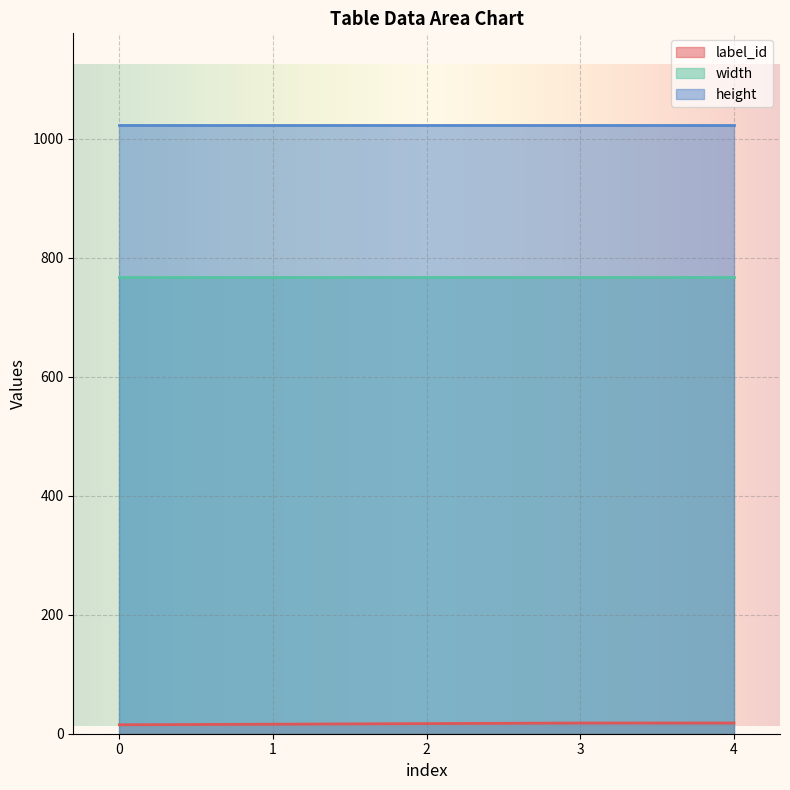

What is the value of the height point at the 5th from the left?

1024